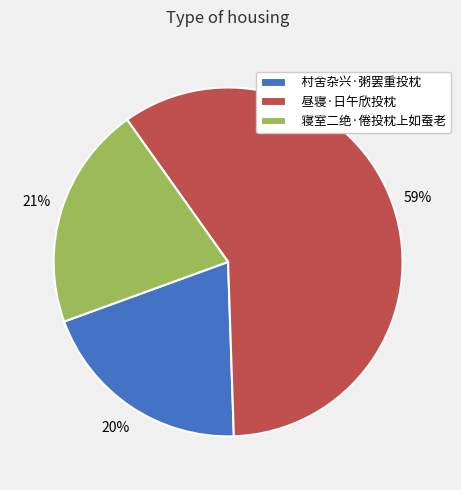

How many slices are in this pie chart?

3